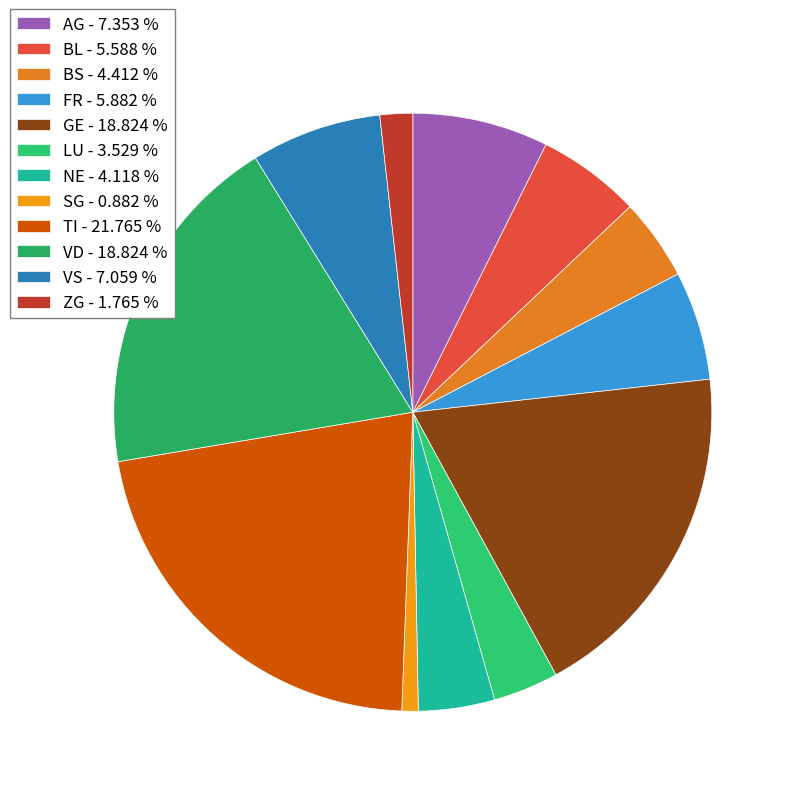

What percentage do VS and VD together represent?

25.9%